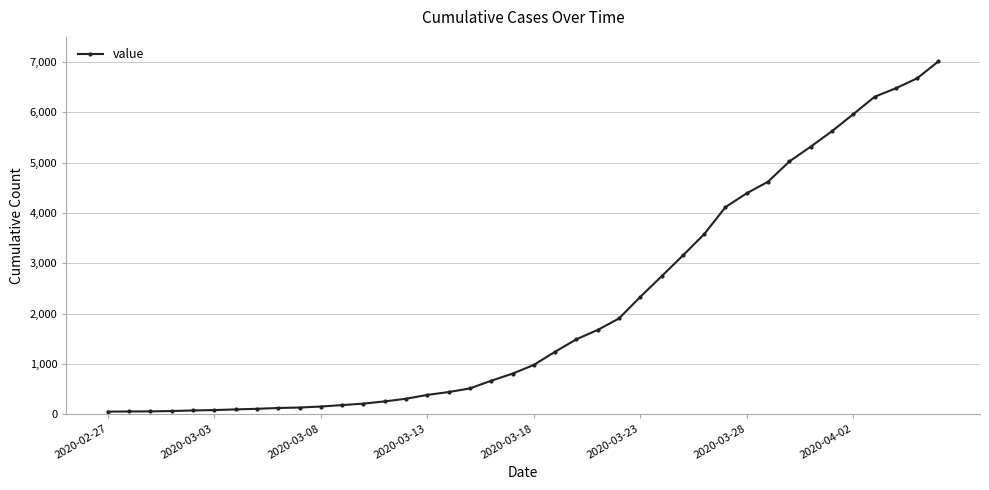

What is the difference between the maximum and minimum values?

6964